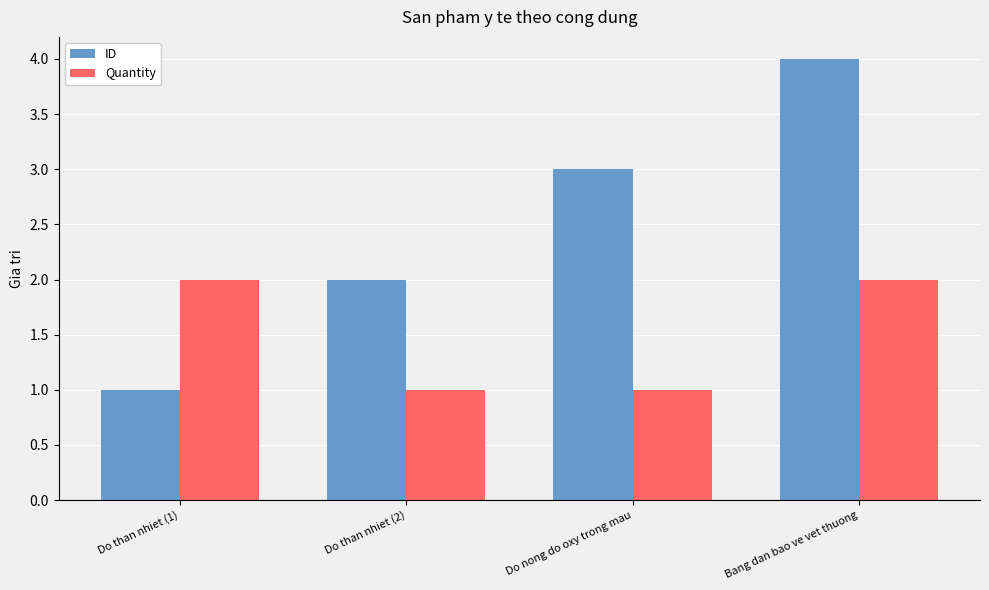

True or false: ID has a value of 6 at Bang dan bao ve vet thuong.

False